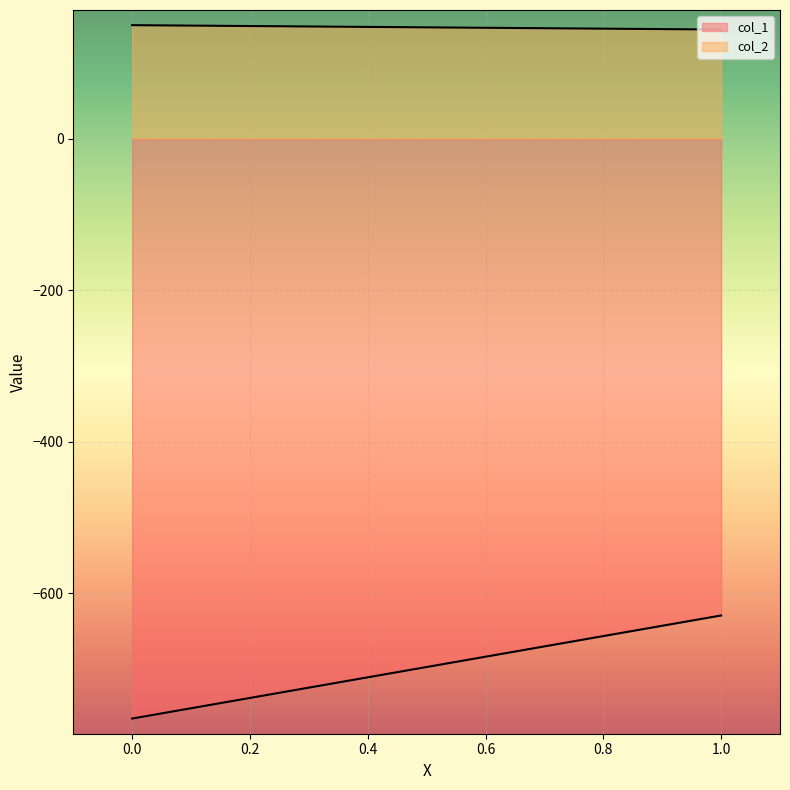

At which label is col_2 closest to 146?

1